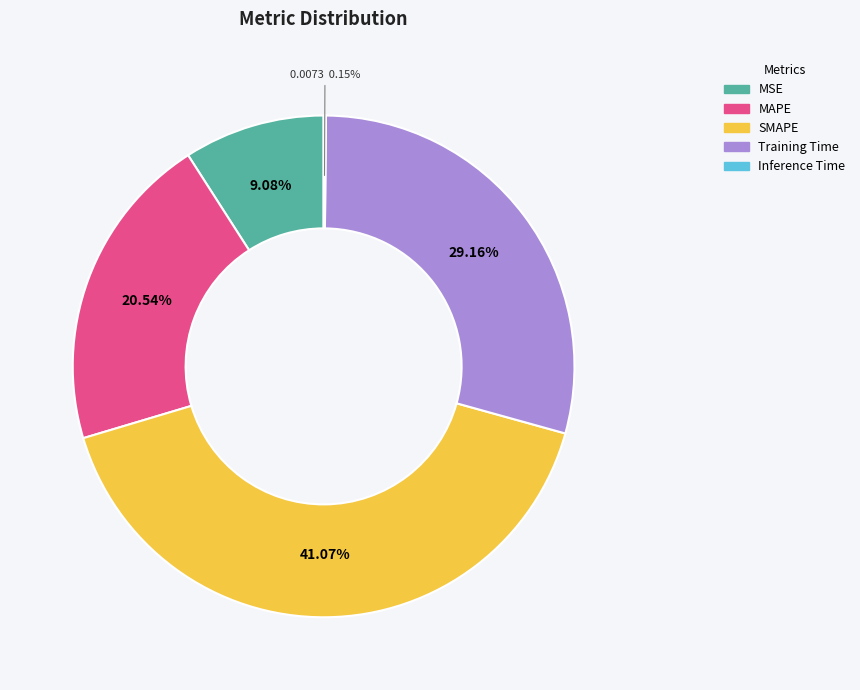

True or false: Training Time accounts for 44% of the total.

False